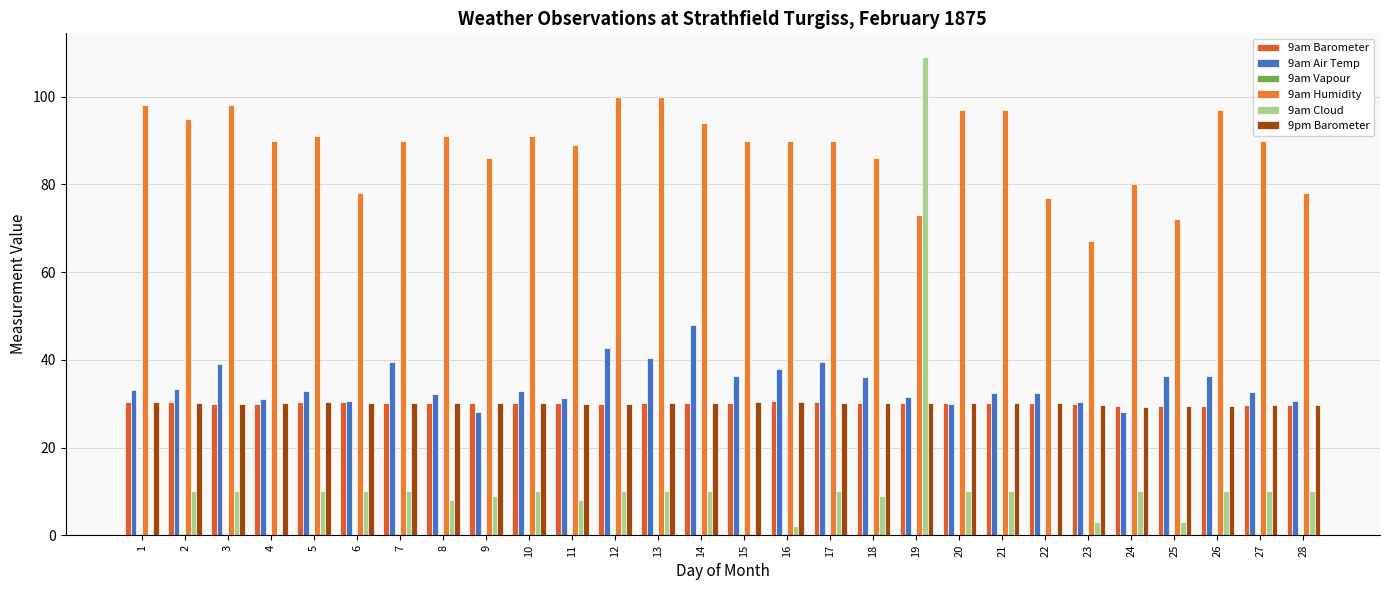

At 5, list the series in order from smallest to largest.

9am Vapour, 9am Cloud, 9am Barometer, 9pm Barometer, 9am Air Temp, 9am Humidity